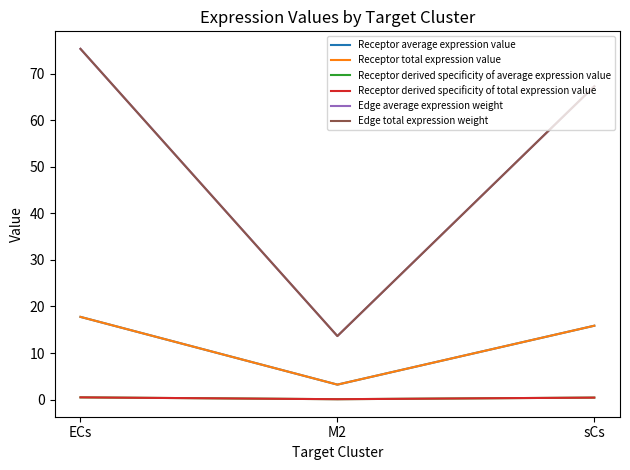

Does the chart display data point markers on the line(s)?

No